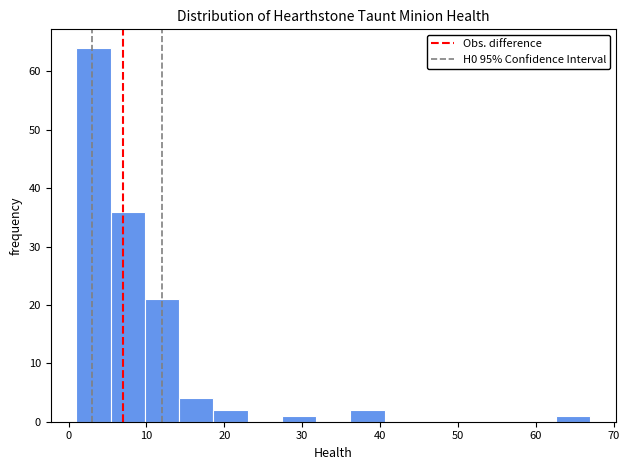

Over which range of the x-axis is the bar tallest?

1.0 to 5.4